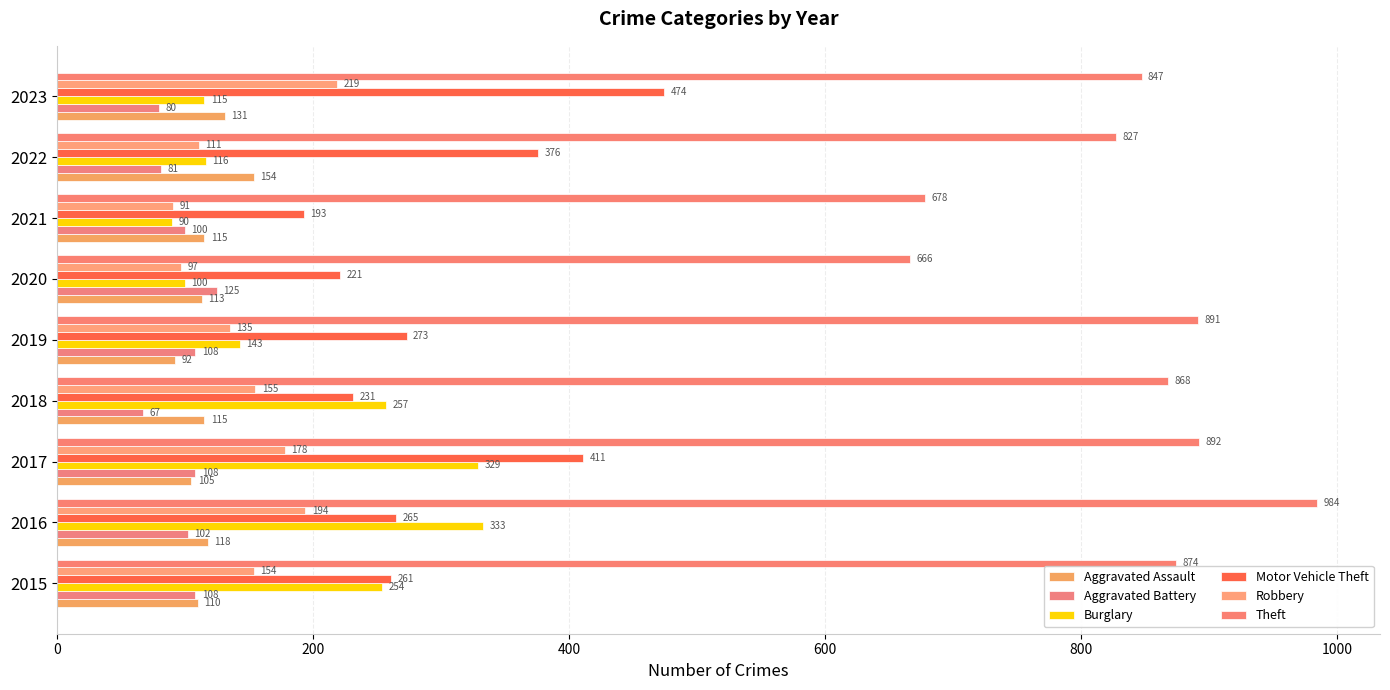

At which category does the chart reach its minimum across all series?

2018